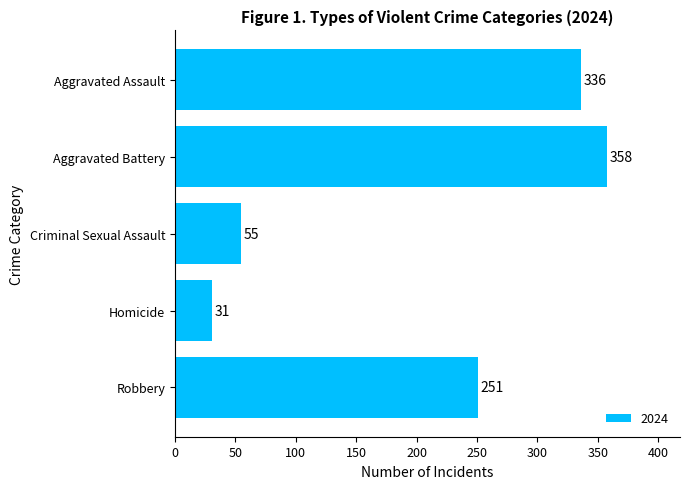

What is the smallest value displayed?

31